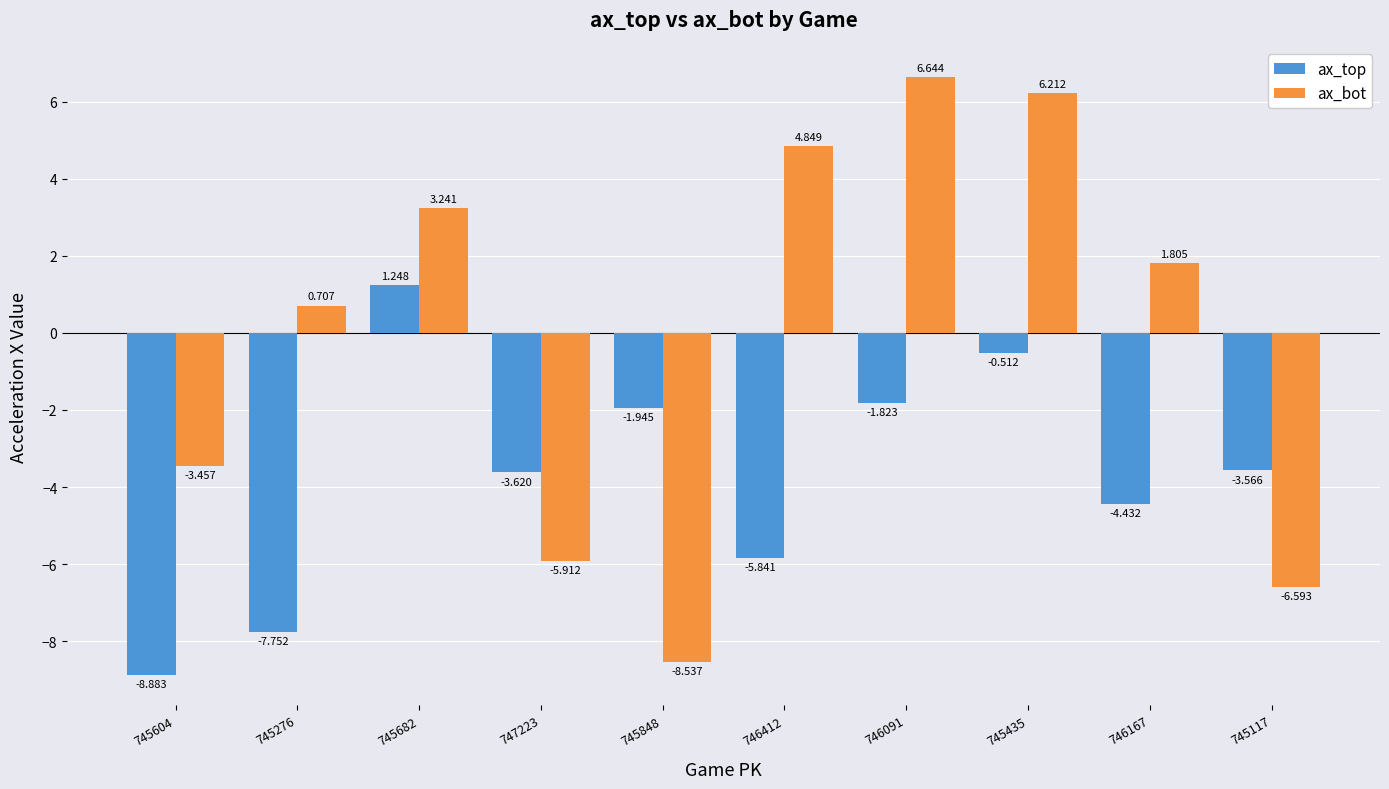

Which series changed the most between 745848 and 746412?

ax_bot